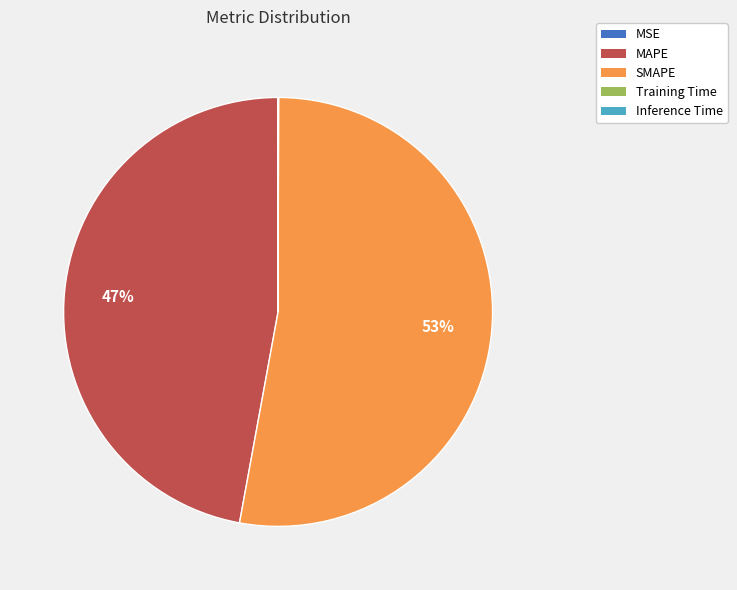

What is the largest slice in the pie chart?

SMAPE